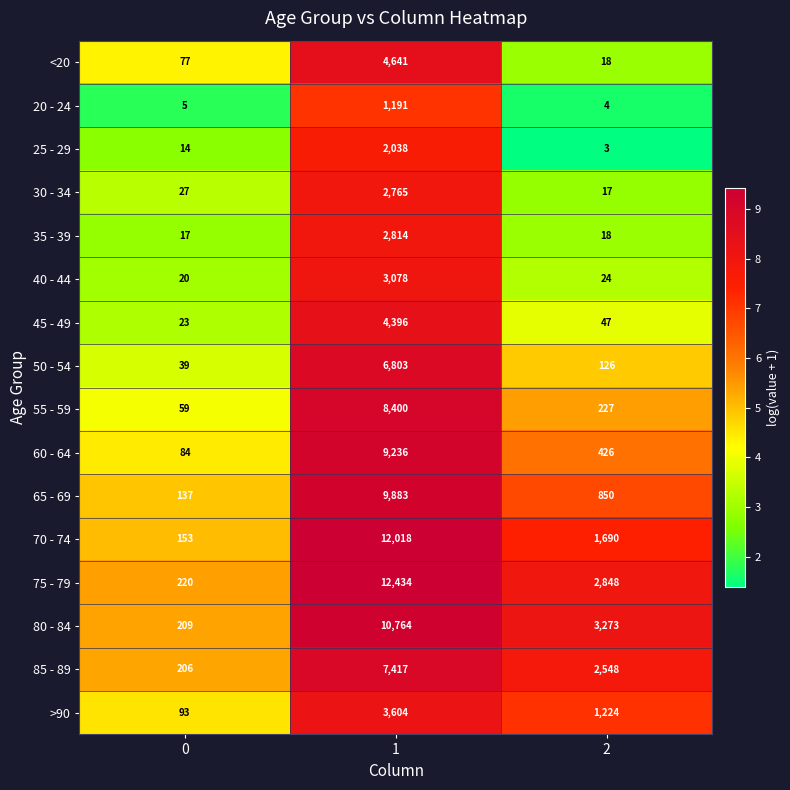

What is the difference between the highest and lowest values at 1?

11243